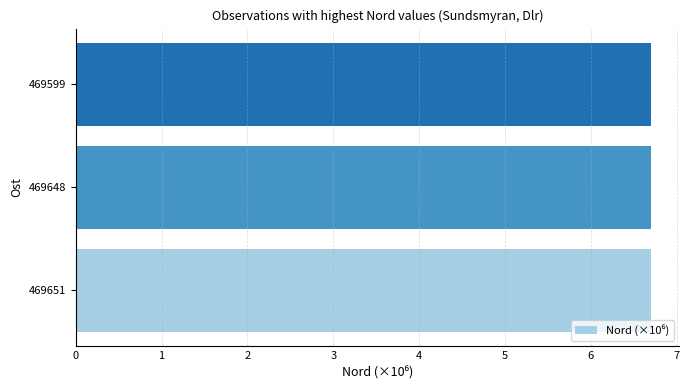

True or false: the data shows 10.5 at 469651.

False